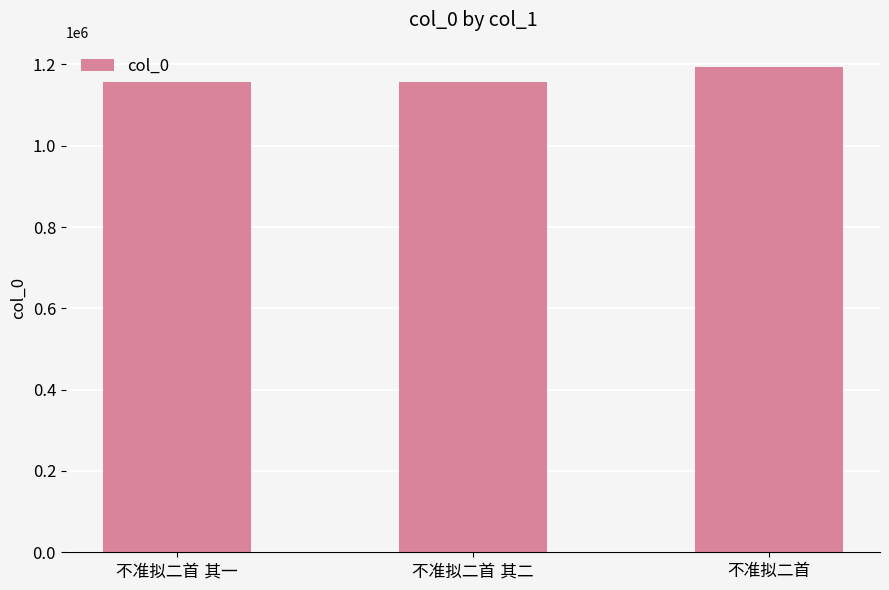

What is the average value?

1169307